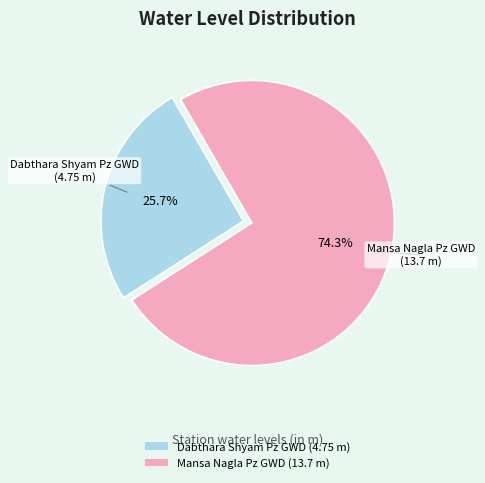

To the nearest percent, what is the combined percentage of Mansa Nagla Pz GWD and Dabthara Shyam Pz GWD?

100%